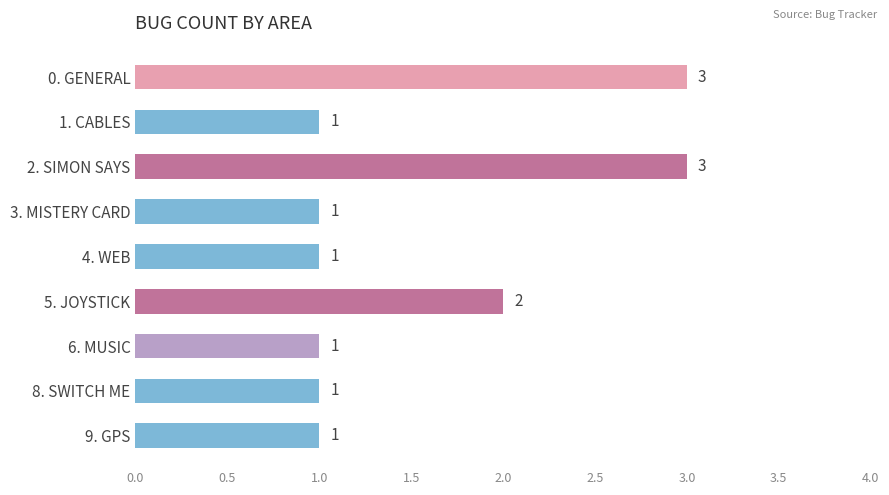

What is the minimum value shown in the chart?

1